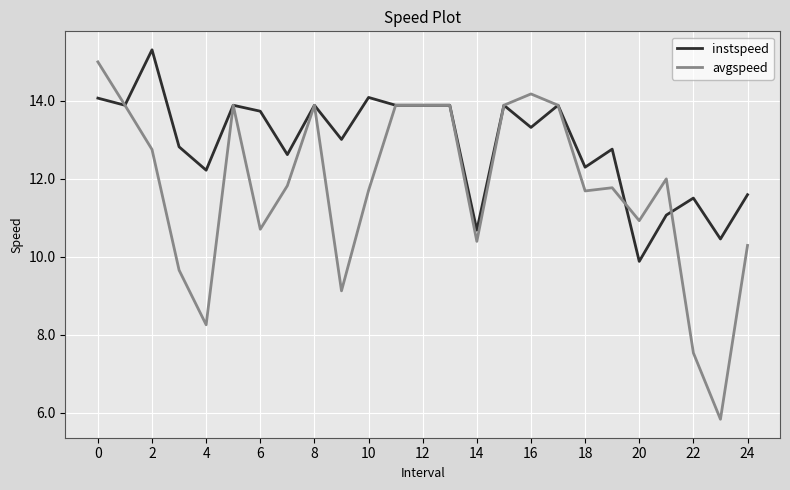

Rank the series by their average value, from highest to lowest.

instspeed, avgspeed